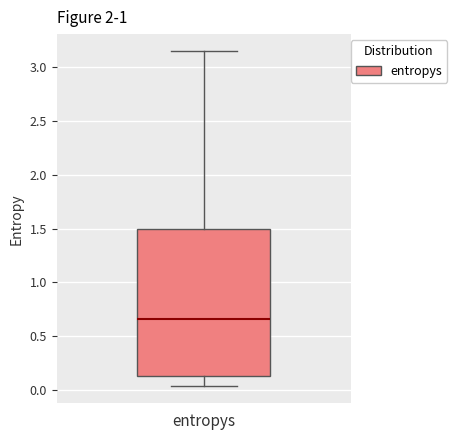

Transcribe this box plot: give where the median line is, the range the box spans, and where the two whiskers end, as read against the y-axis. The values are not printed on the chart, so give them approximately, as read against the axis.

median 0.65, box 0.15 to 1.50, whiskers 0.05 to 3.15